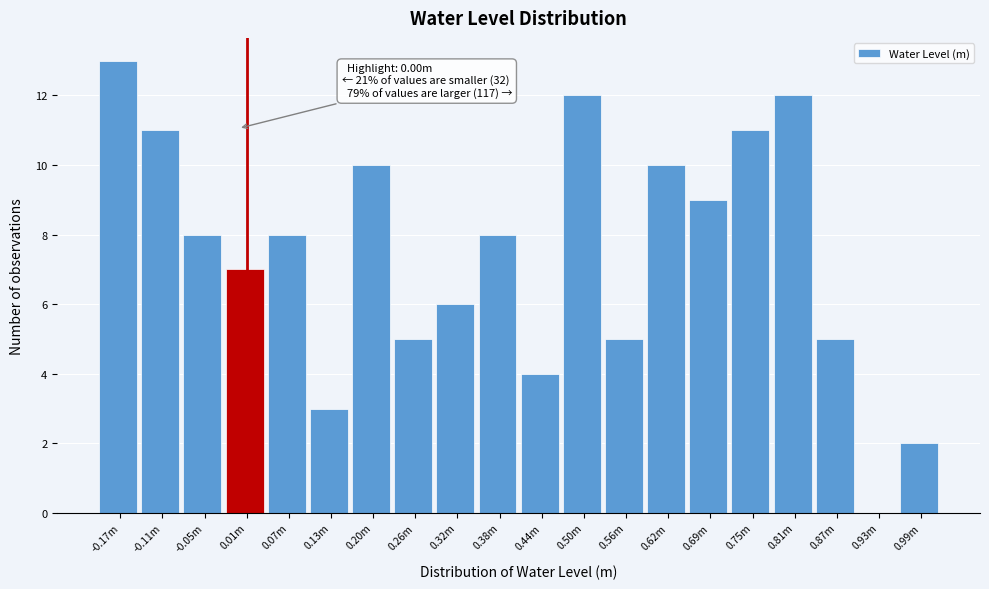

Reading left to right, list all the values displayed in this chart.

-0.17m=13	-0.11m=11	-0.05m=8	0.01m=7	0.07m=8	0.13m=3	0.20m=10	0.26m=5	0.32m=6	0.38m=8	0.44m=4	0.50m=12	0.56m=5	0.62m=10	0.69m=9	0.75m=11	0.81m=12	0.87m=5	0.93m=0	0.99m=2